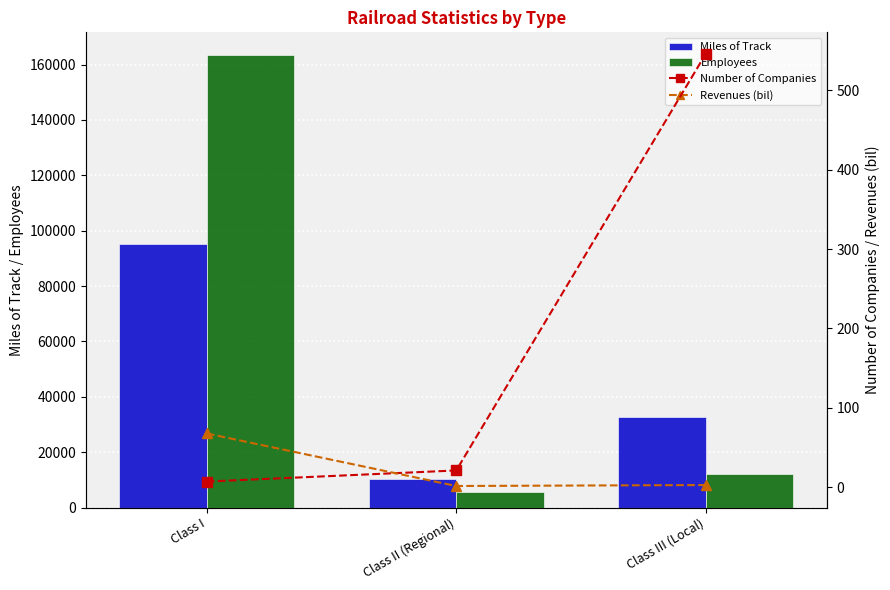

What are all the series names shown in the legend?

Miles of Track, Employees, Number of Companies, Revenues (bil)